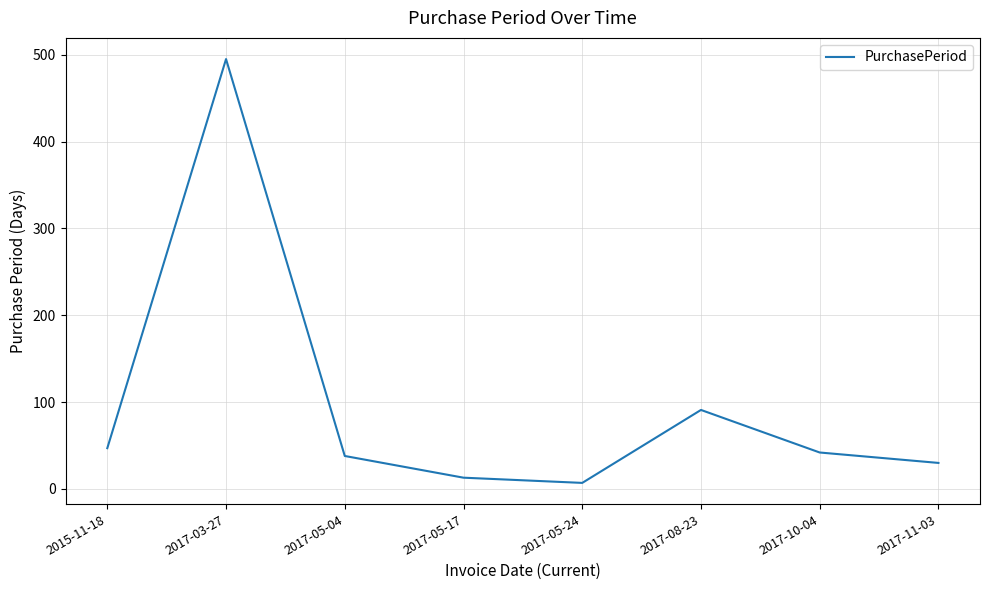

How many values are below 42?

4